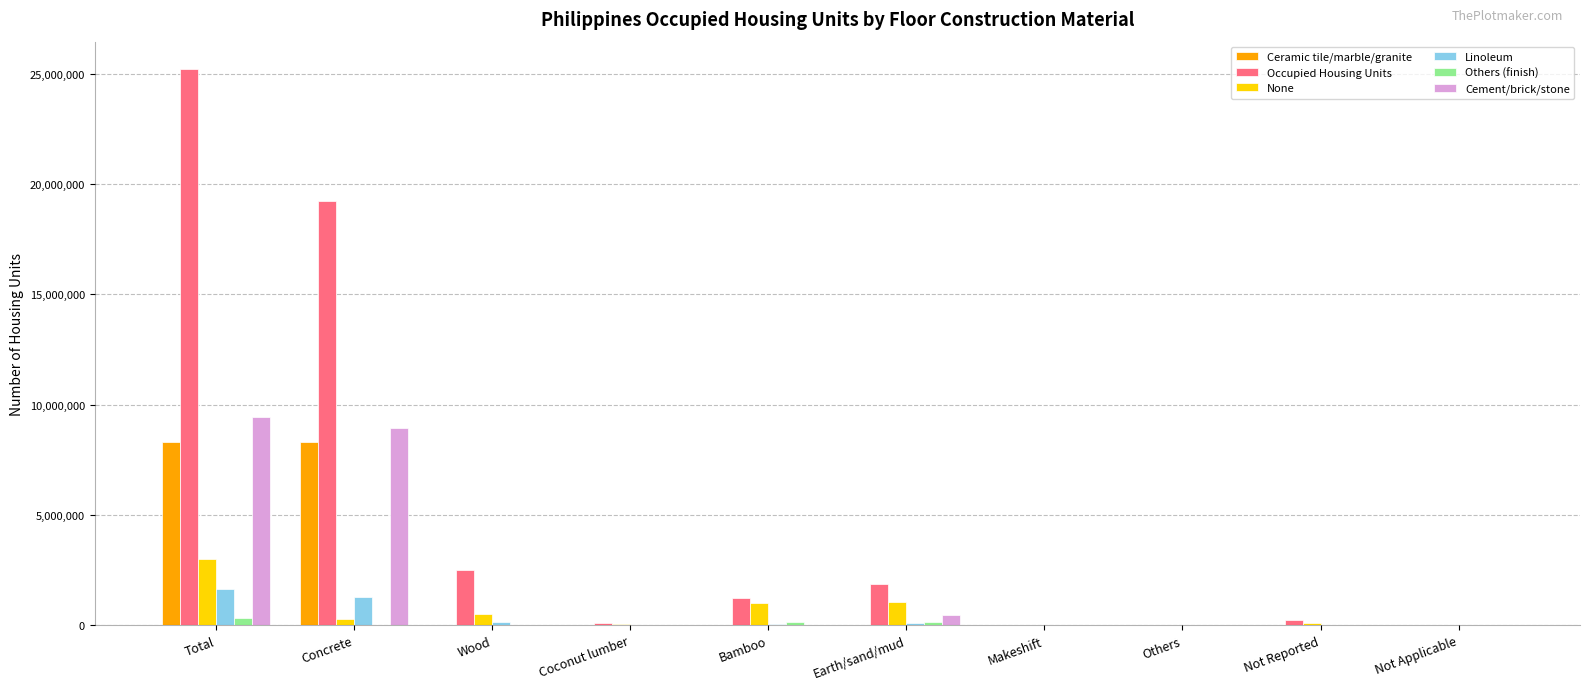

The value of Cement/brick/stone at Coconut lumber is 4366588. True or false?

False